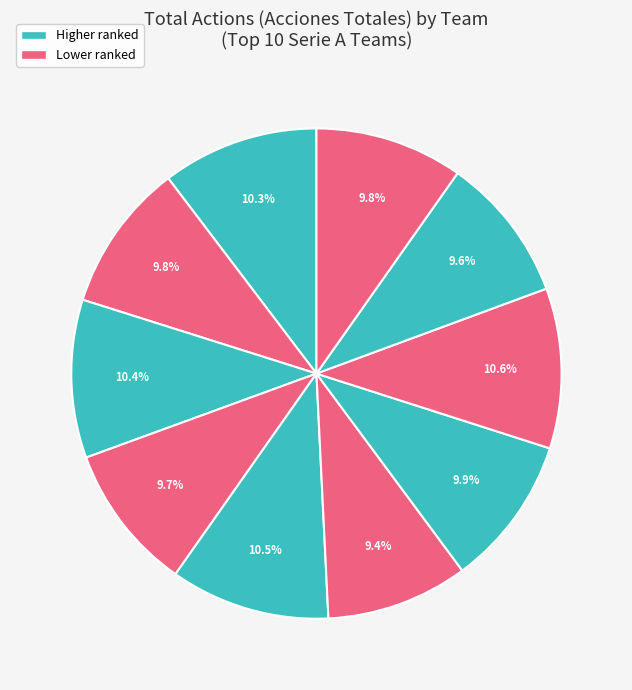

How many segments does this pie chart have?

10